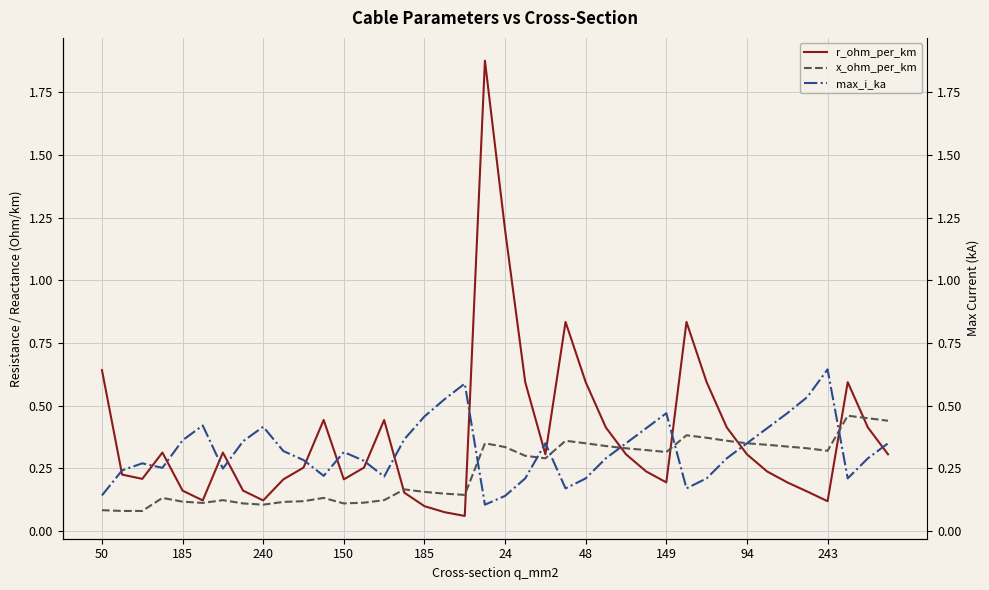

The value of x_ohm_per_km at 13 is 0.1. True or false?

True